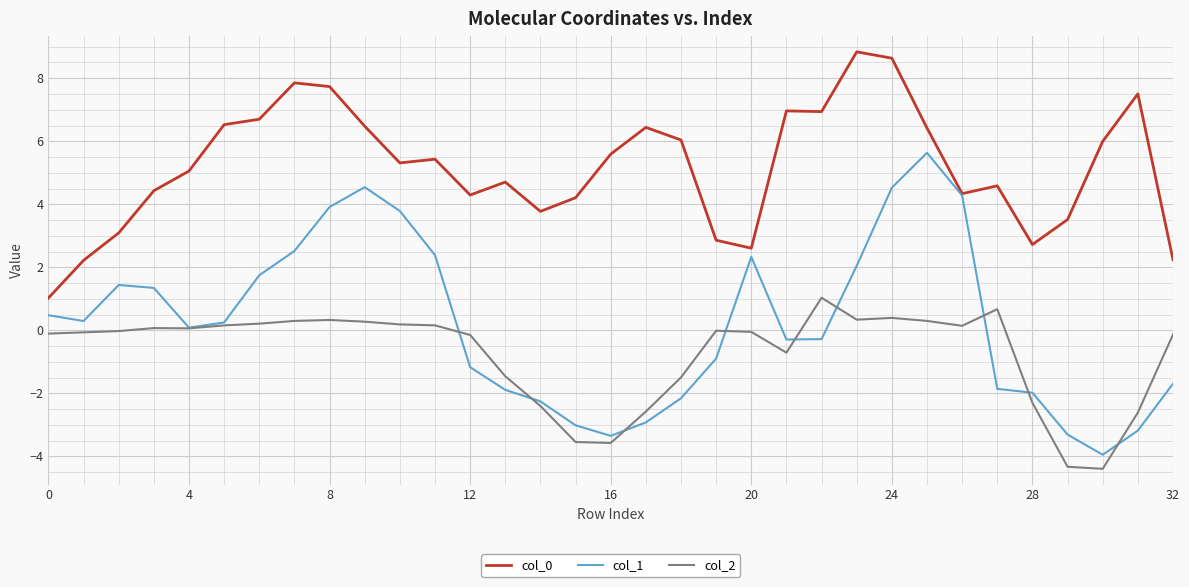

True or false: col_2 and col_0 intersect in this chart.

False